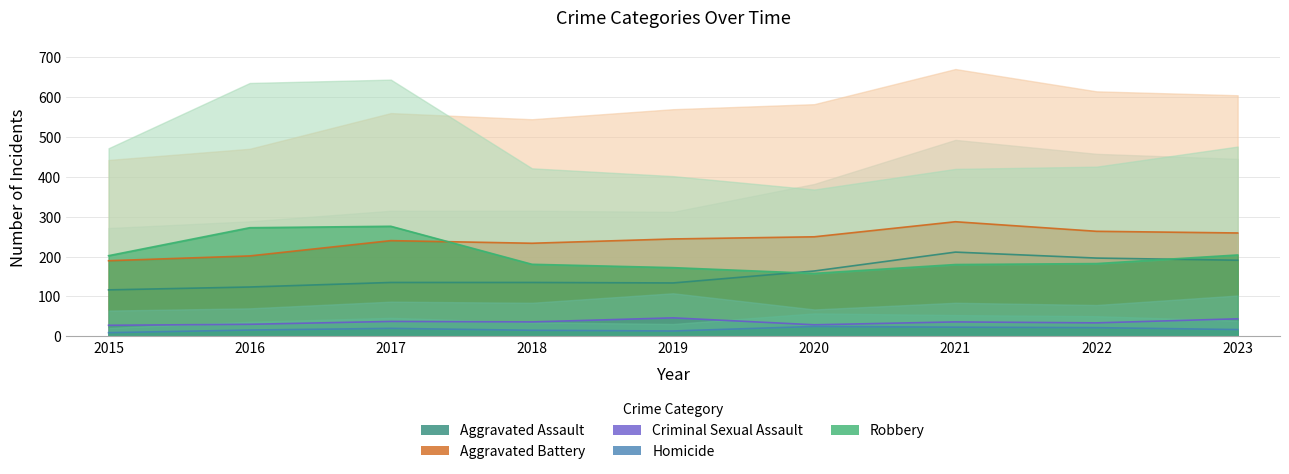

At how many categories does at least one series exceed 20?

9